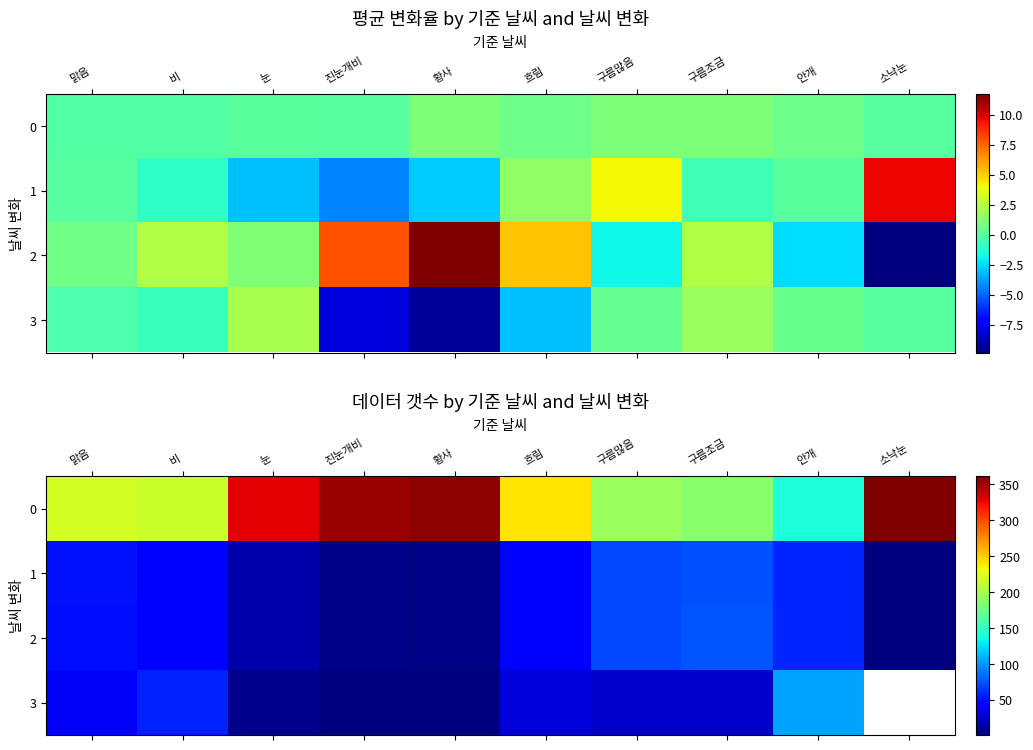

Which label corresponds to the smallest value in the chart?

소낙눈